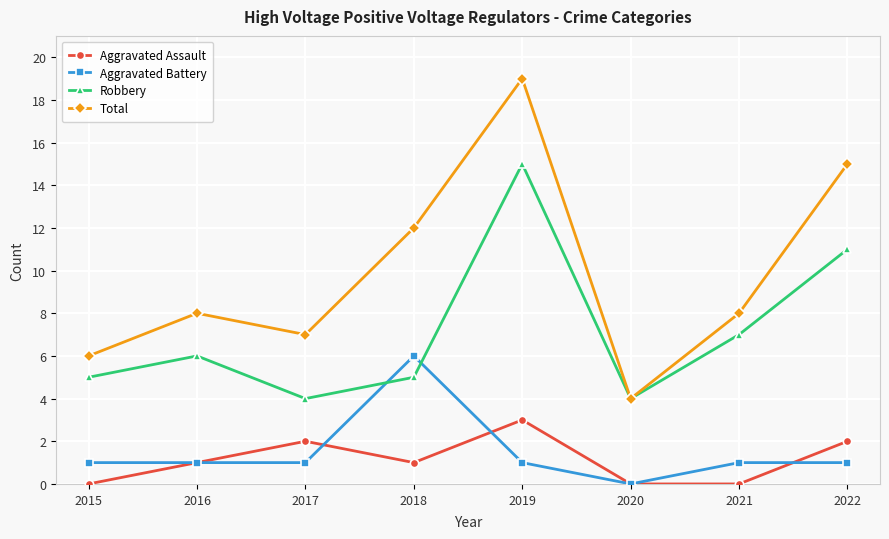

What is the difference between the highest and lowest values at 2019?

18